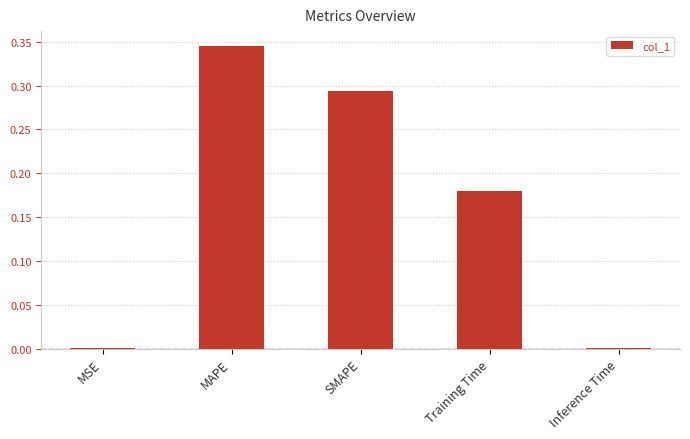

Which label corresponds to the largest value in the chart?

MAPE